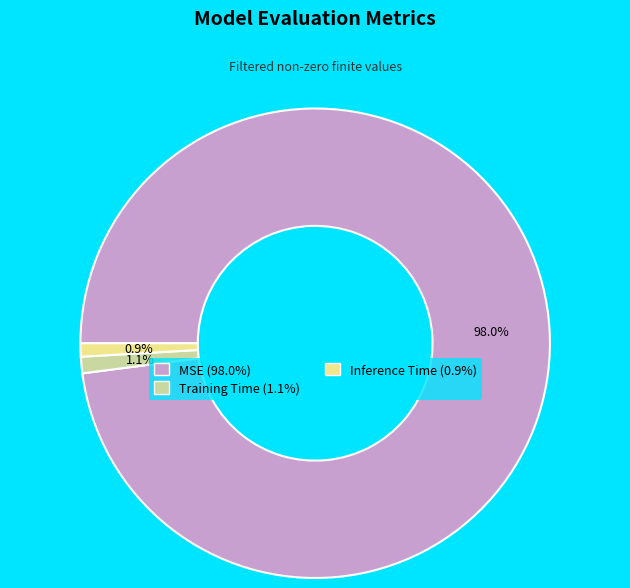

How many segments does this pie chart have?

3